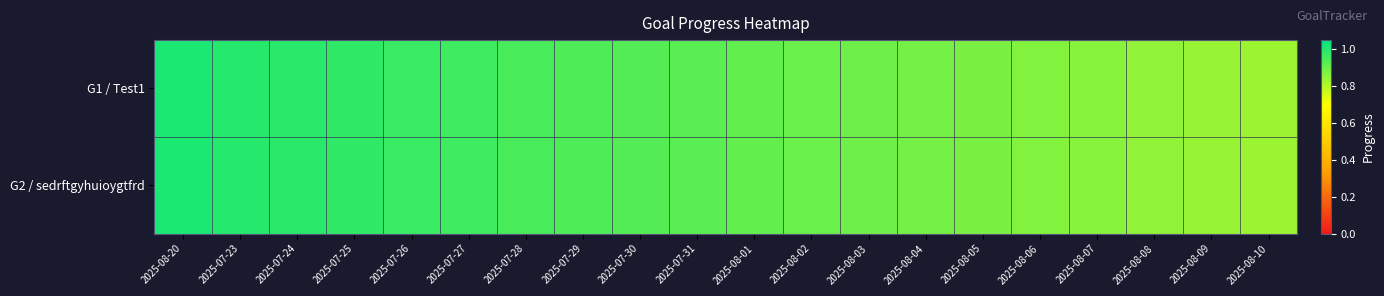

Between 2025-07-23 and 2025-08-04, which series saw the biggest shift?

G1 / Test1